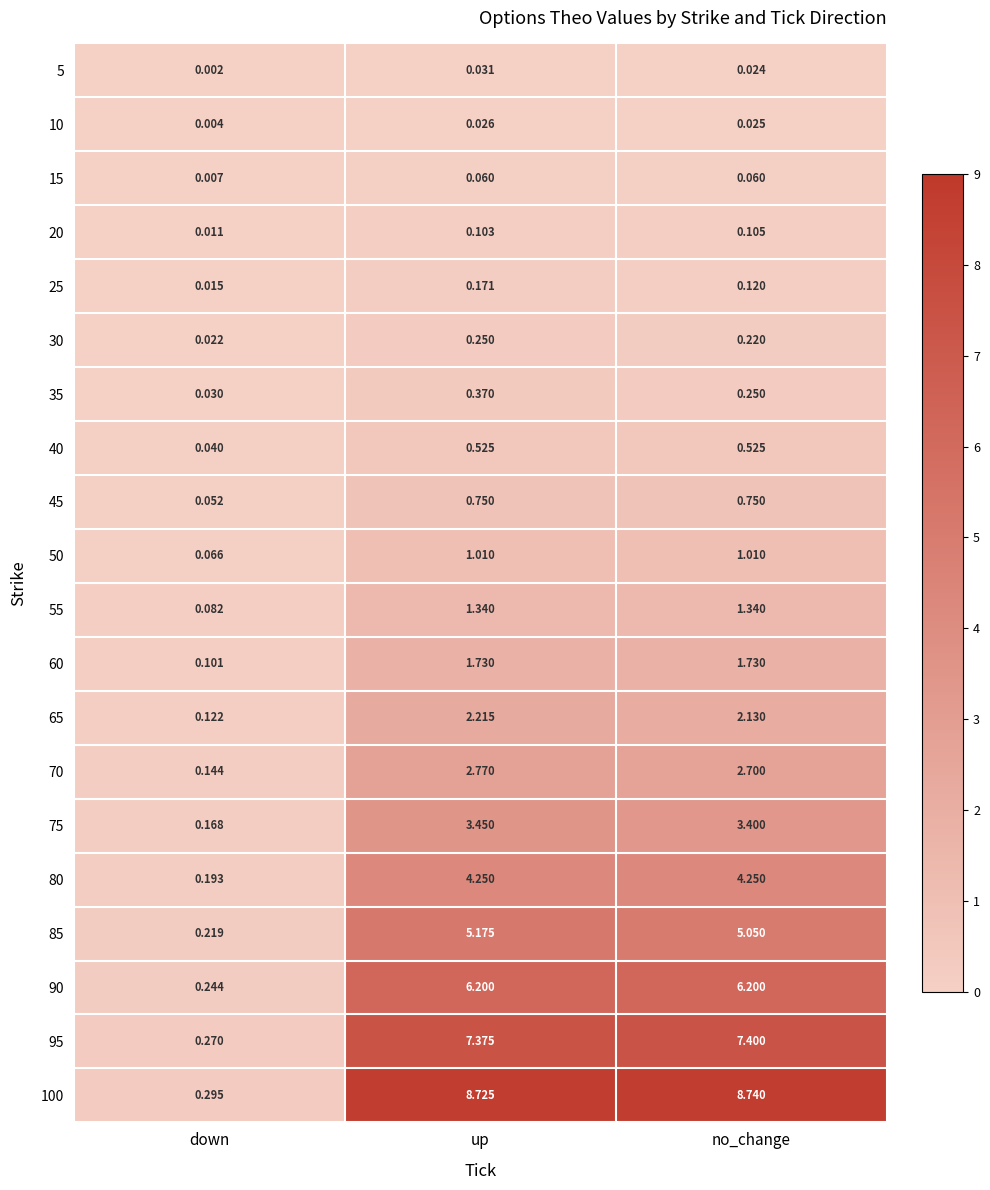

At which category is the sum across all series the highest?

up